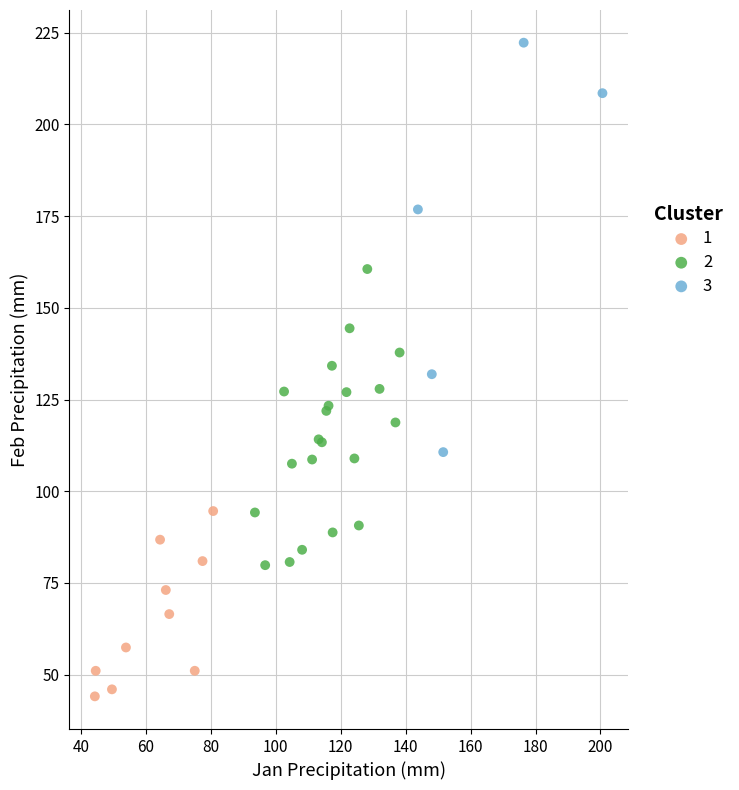

Which series contains the lowest Y value?

1